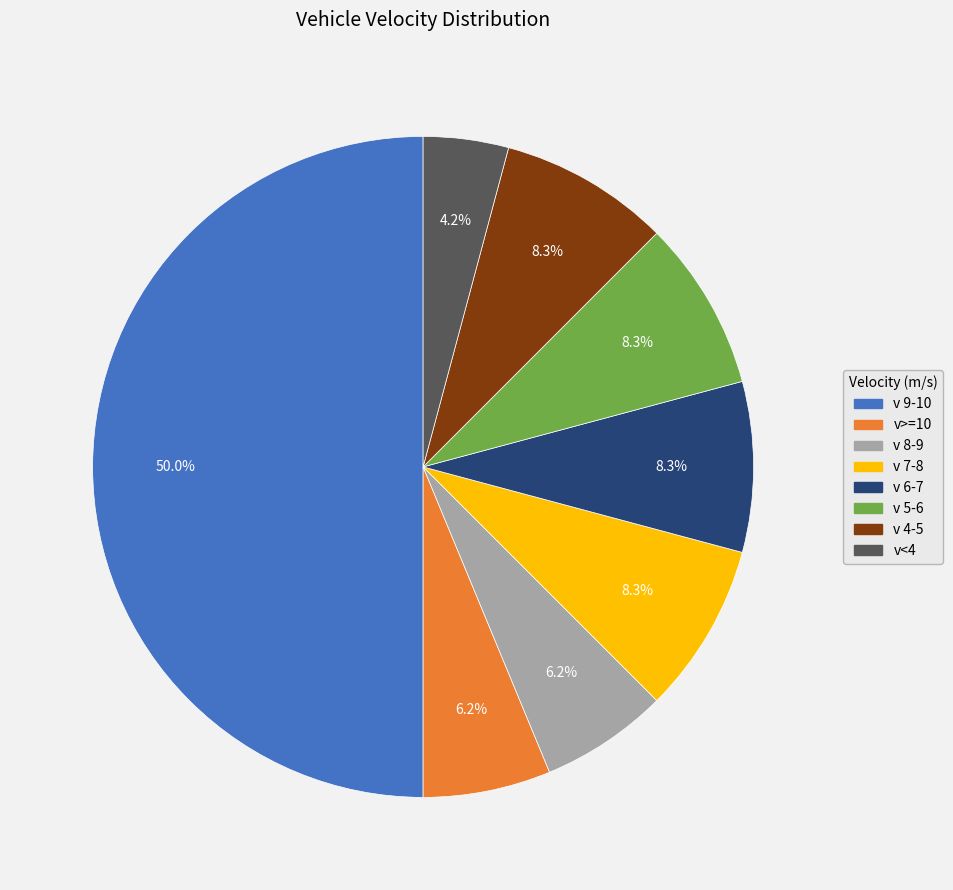

How many slices are in this pie chart?

8